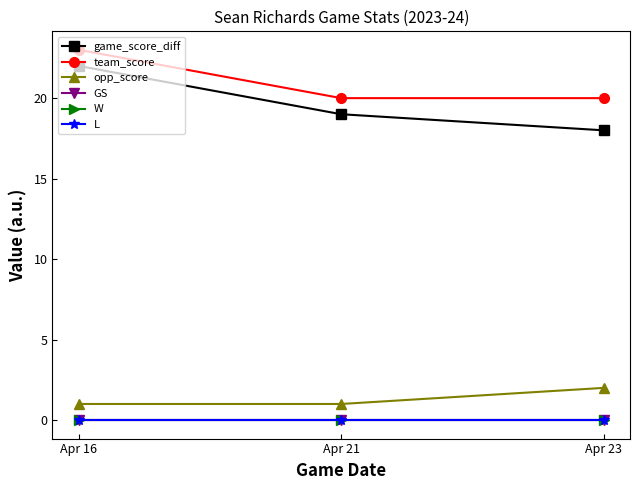

Does the chart have visible grid lines?

No